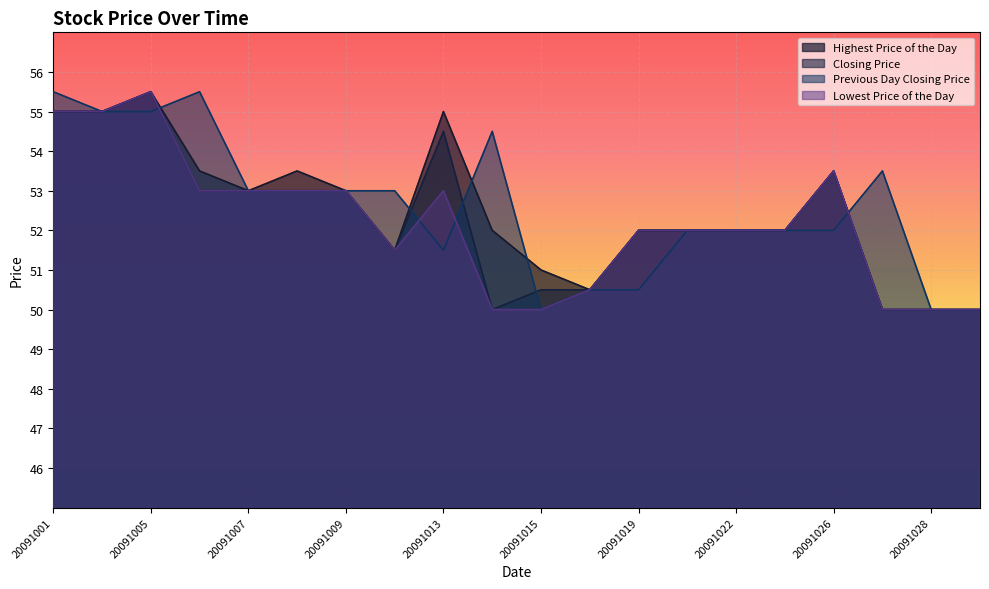

Does the chart display data point markers on the line(s)?

No